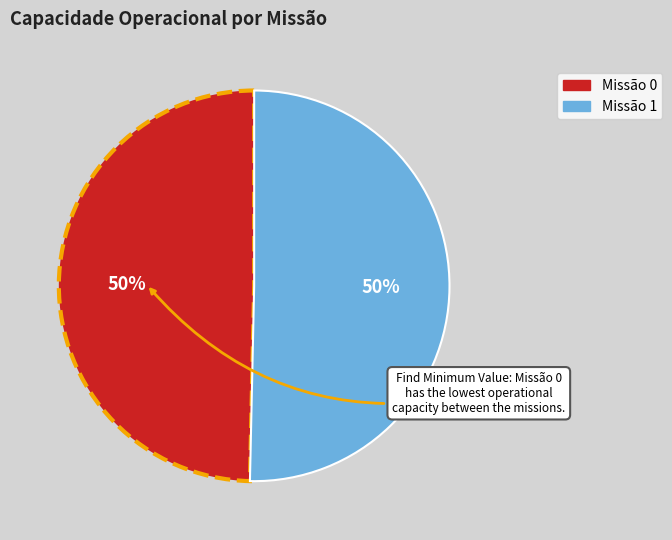

To the nearest percent, what is the average slice percentage?

50%